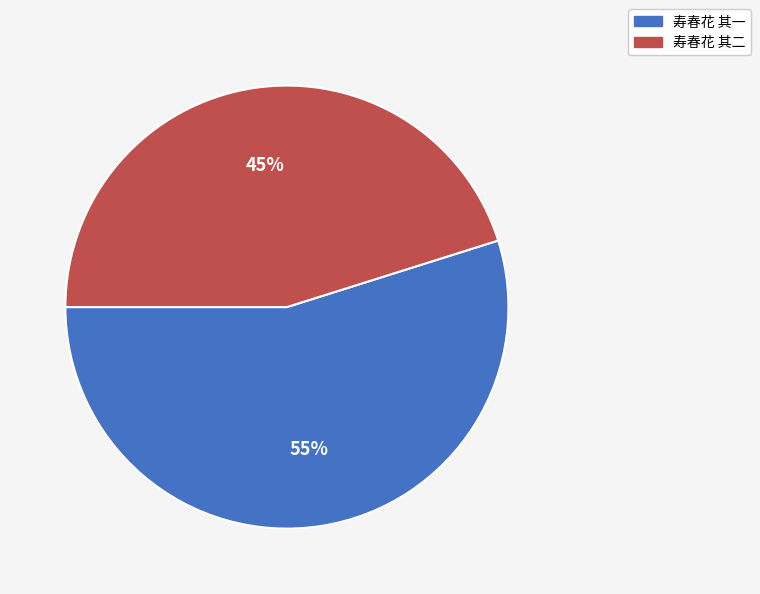

Rank the categories by value from highest to lowest.

寿春花 其一, 寿春花 其二